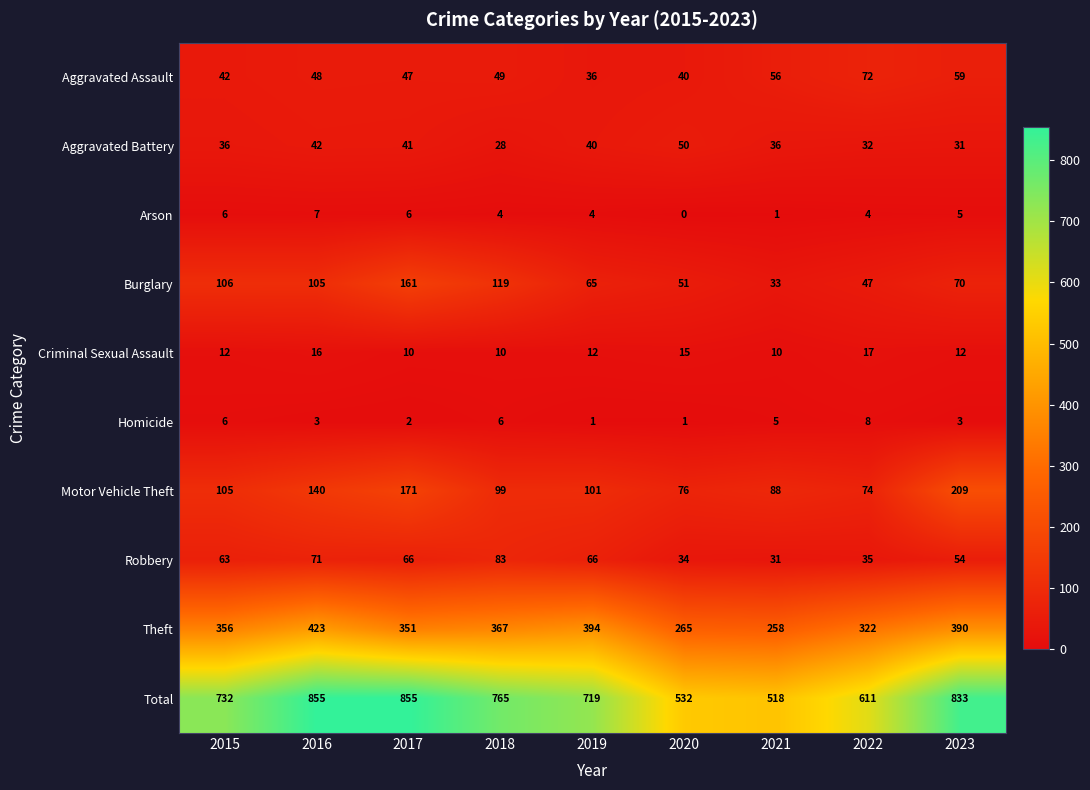

Is it true that Homicide equals 5 at 2021?

True